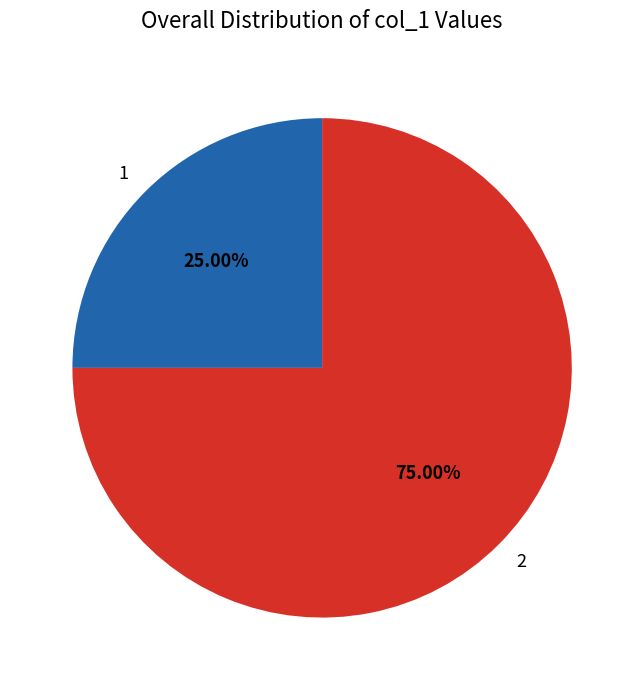

Which has a higher value, 2 or 1?

2